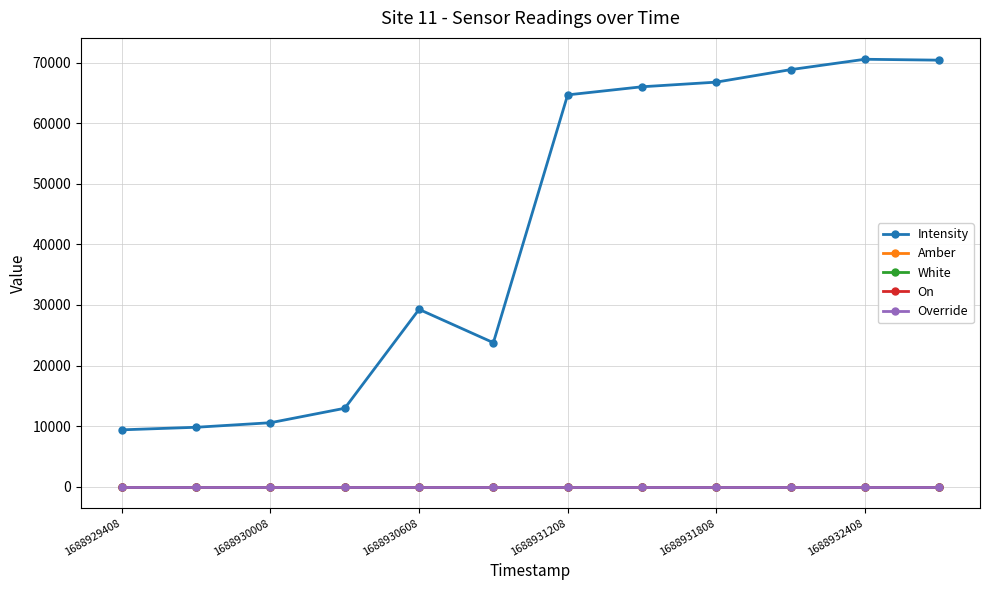

How many lines are shown in the chart?

5